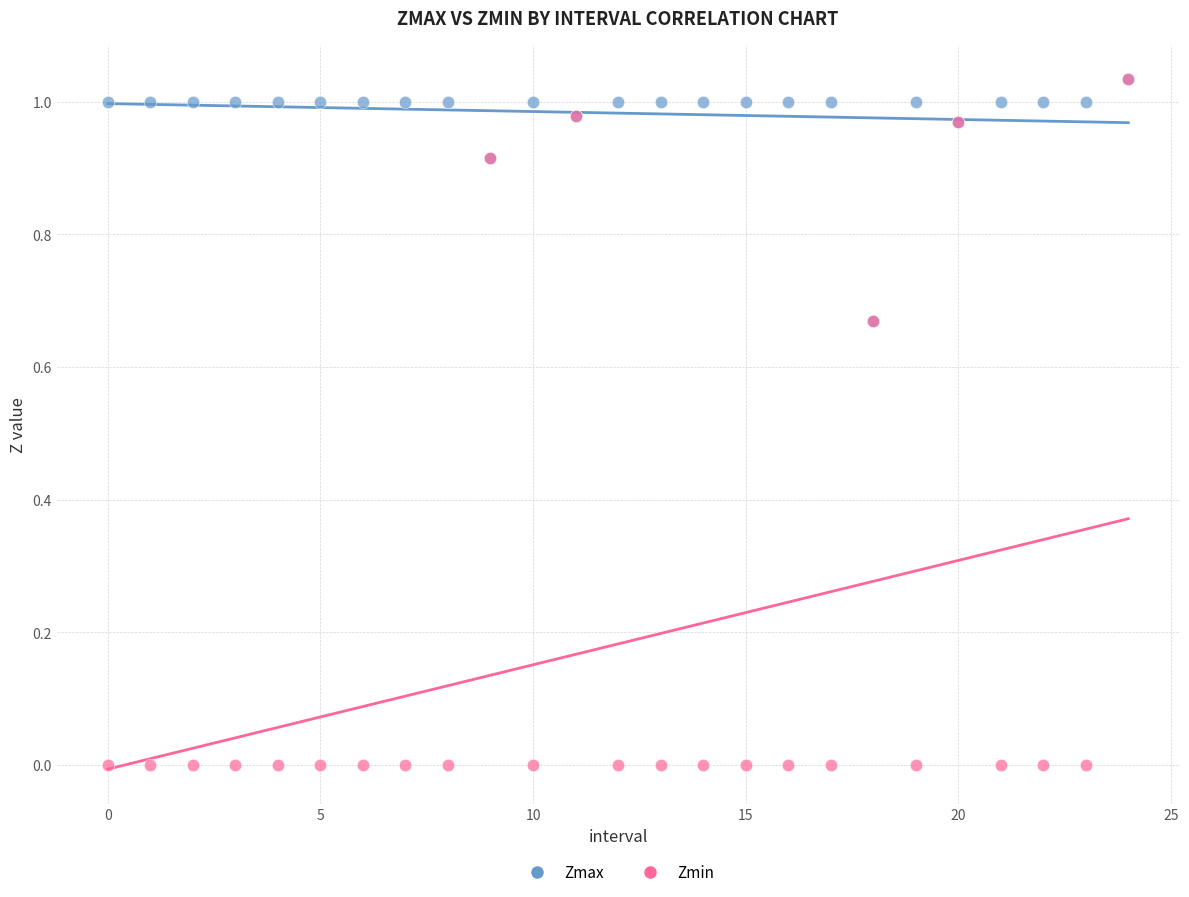

What are all the series names shown in the legend?

Zmax, Zmin